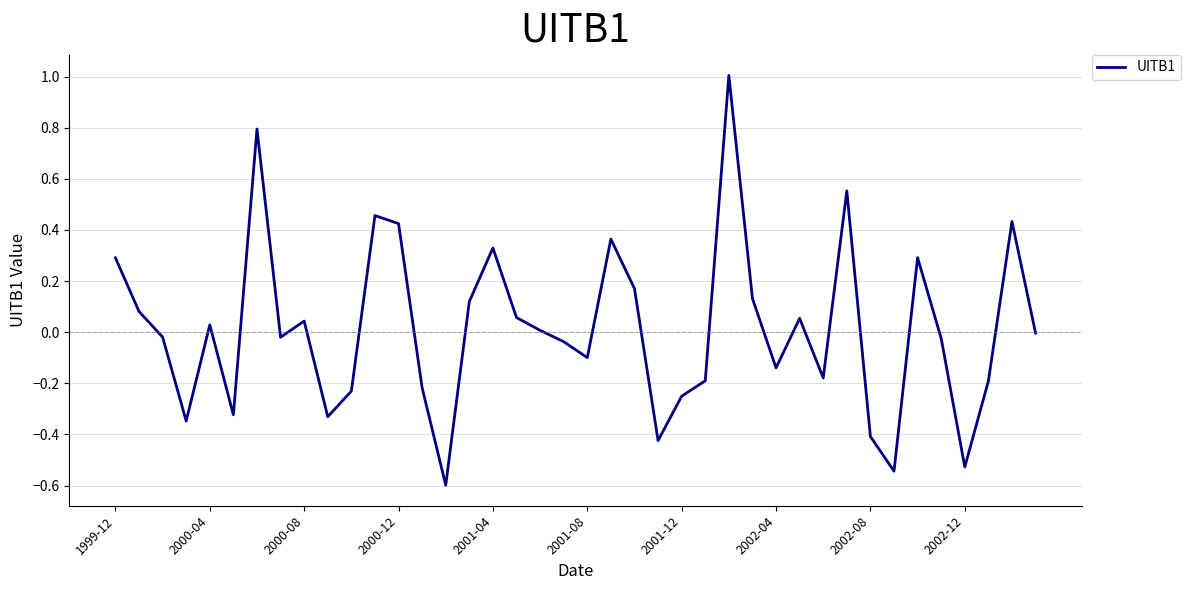

What is the smallest value displayed?

-0.6